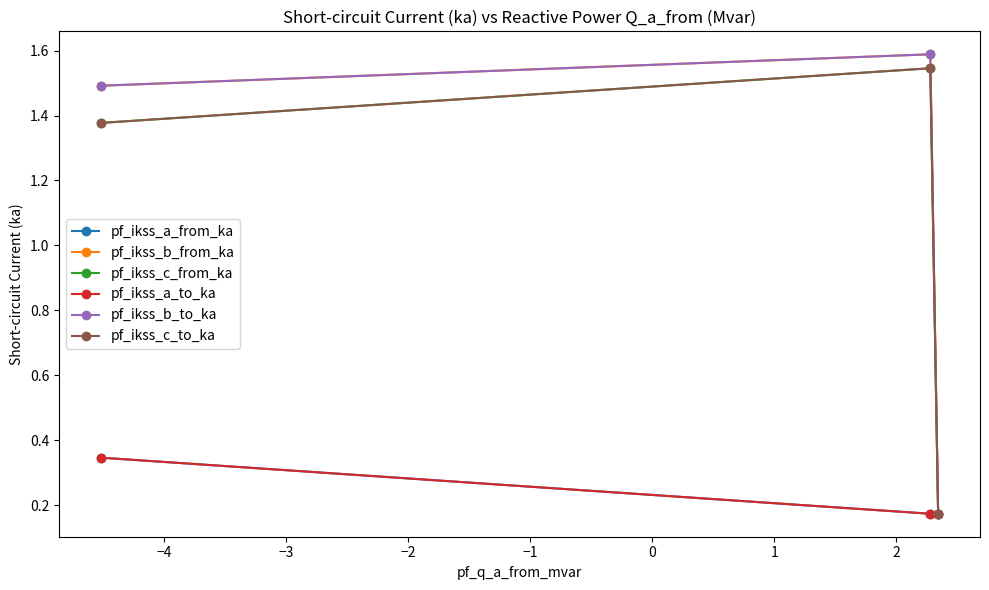

How many lines are shown in the chart?

6